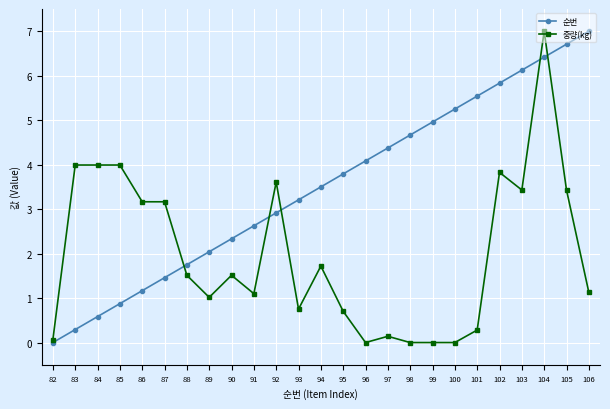

What is the sum of the 순번 values at 102 and 89?

7.9